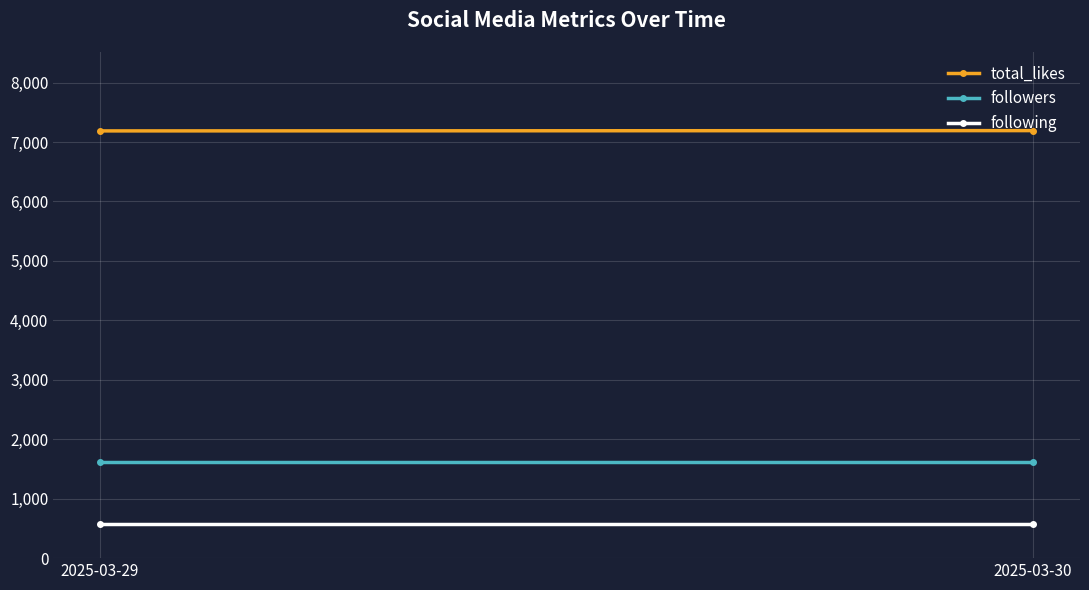

What is the highest value of the followers series?

1613